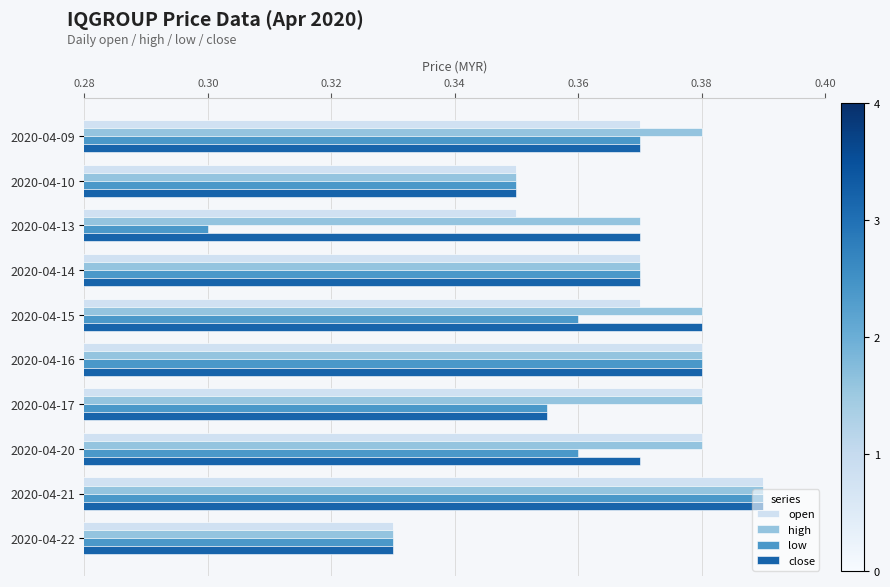

What is the sum of all low values?

3.6